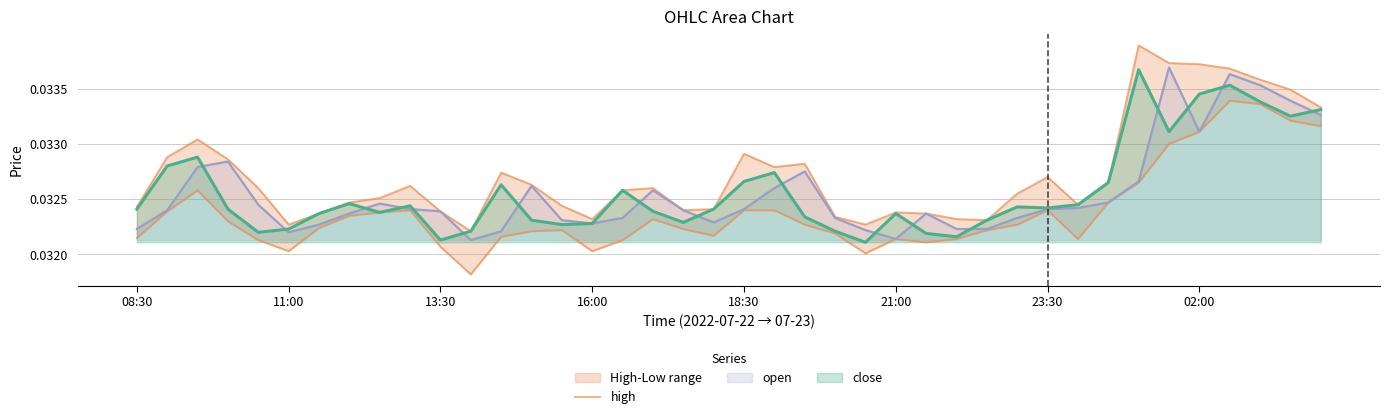

True or false: the data shows 0.0 at 16.

False